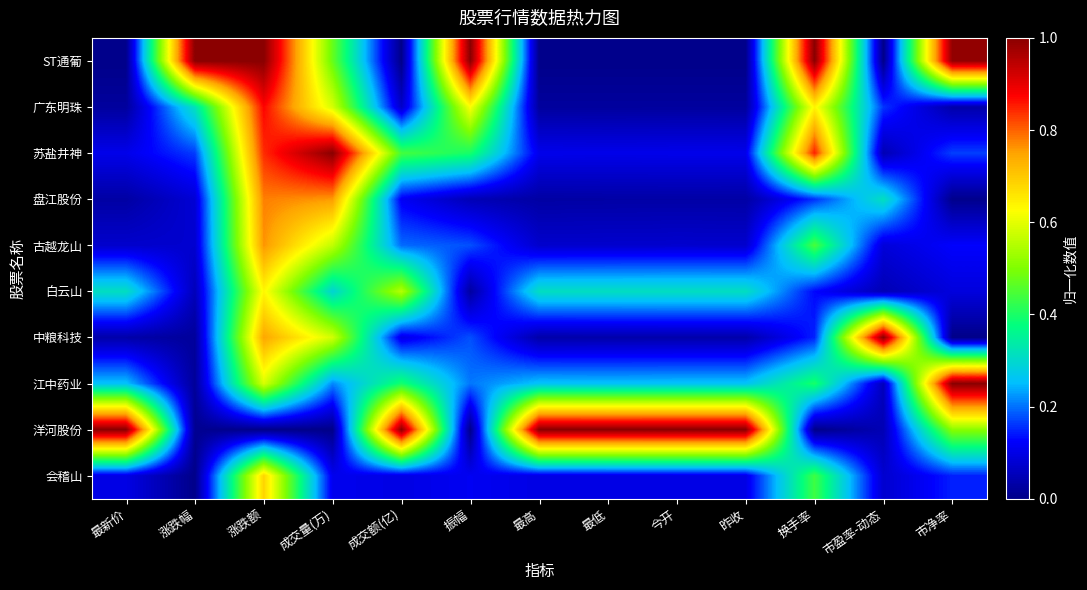

Which label corresponds to the smallest value in the chart?

最新价